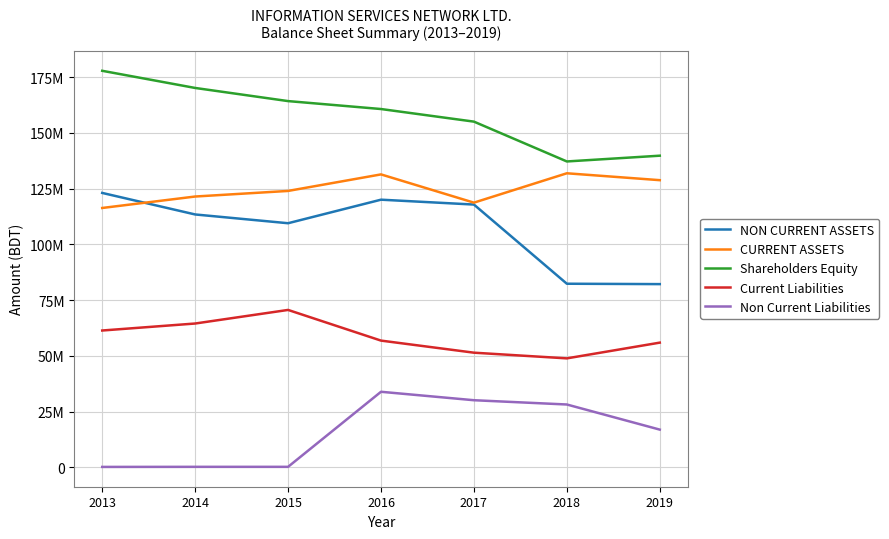

True or false: Current Liabilities has more than 1 points higher than both neighbors.

False